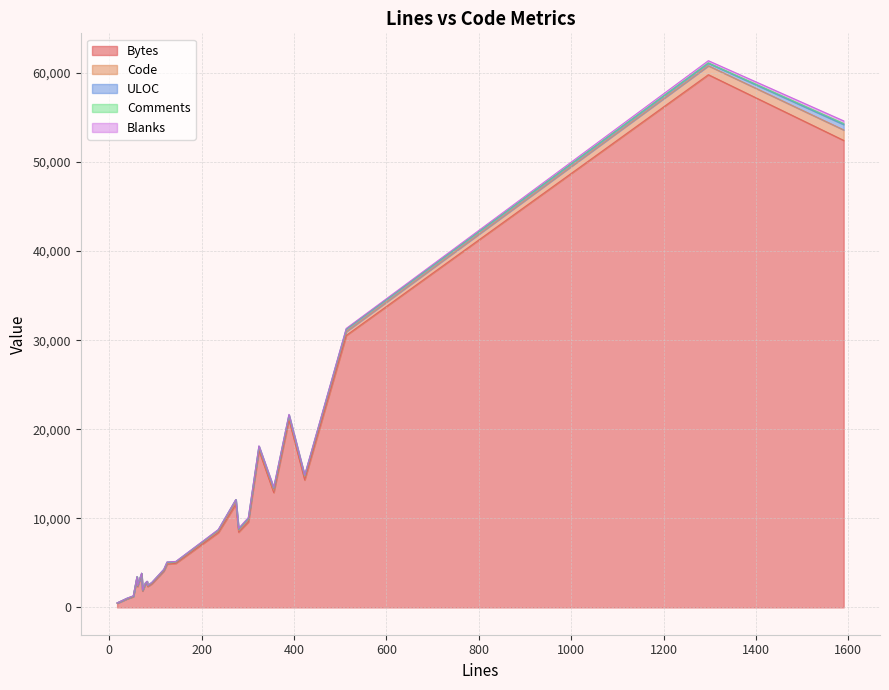

At which category does Code reach its first local valley?

6